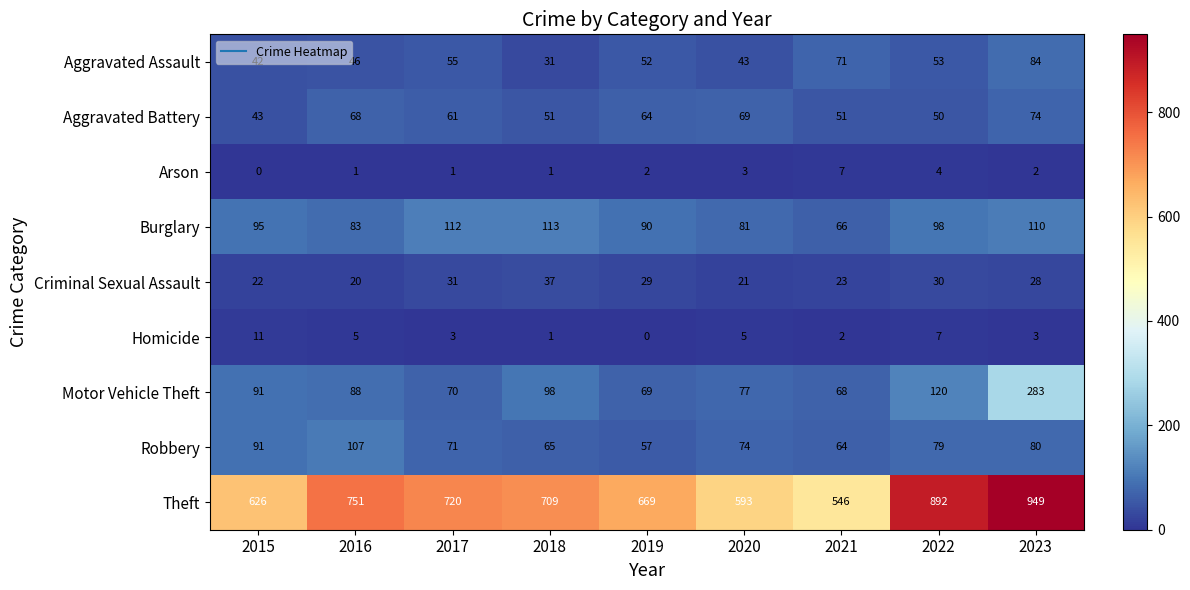

True or false: Theft has a value of 272 at 2020.

False